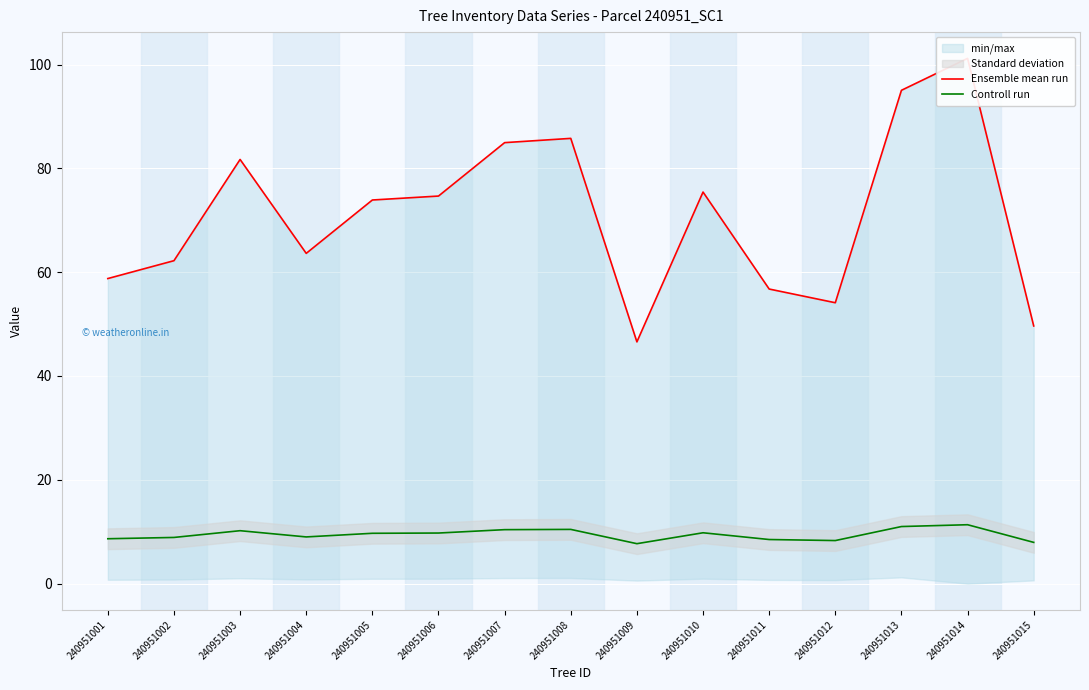

What is the difference between the second highest and minimum values in the Controll run series?

3.3